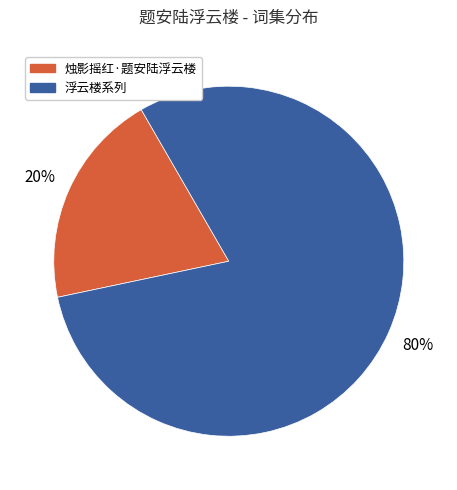

Is there a majority slice in this chart?

Yes